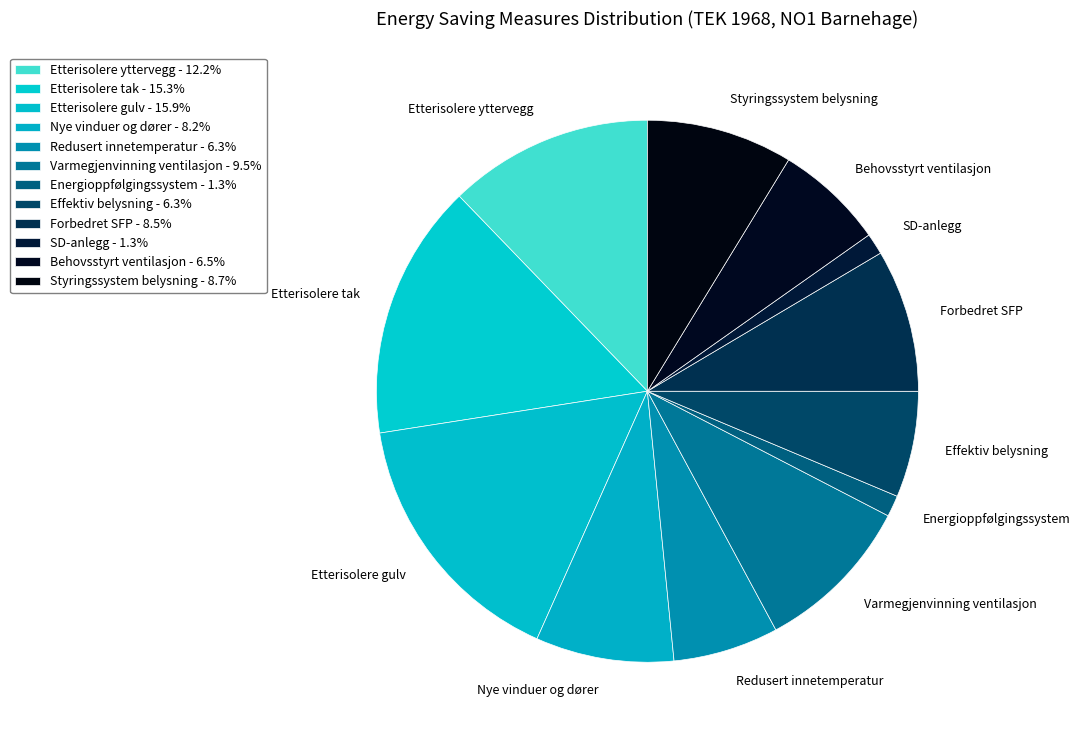

Combined, do Nye vinduer og dører and Behovsstyrt ventilasjon account for over 50%?

No